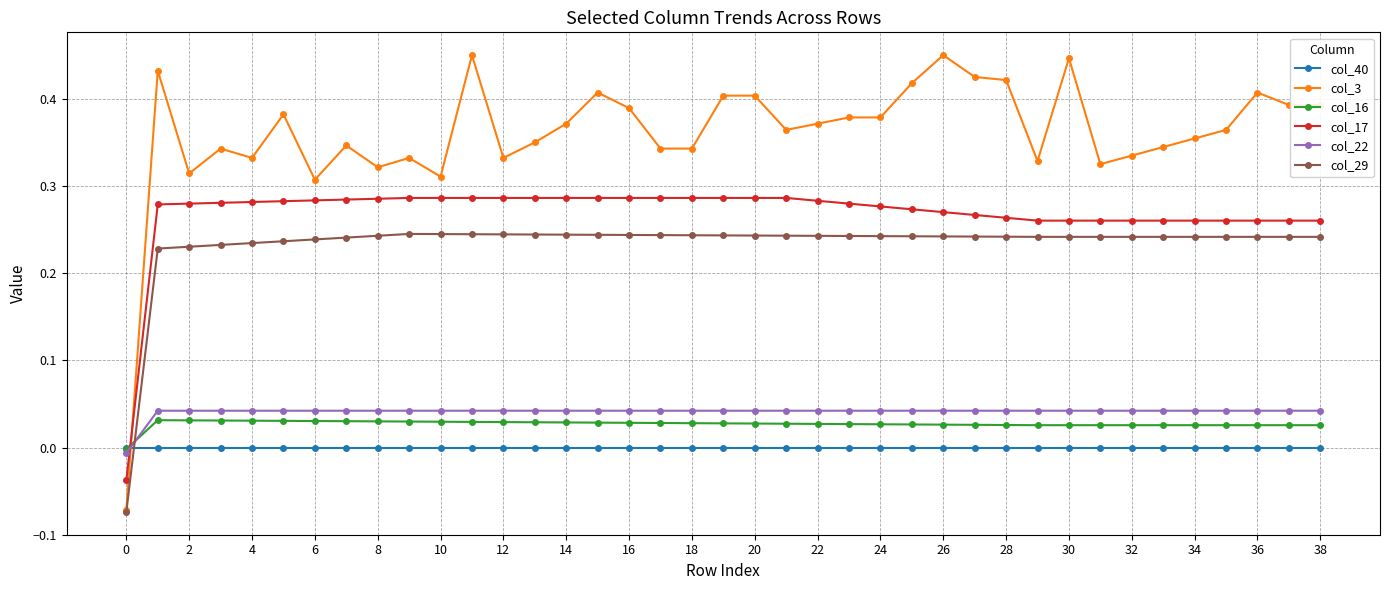

Which series has the largest total across all categories?

col_3